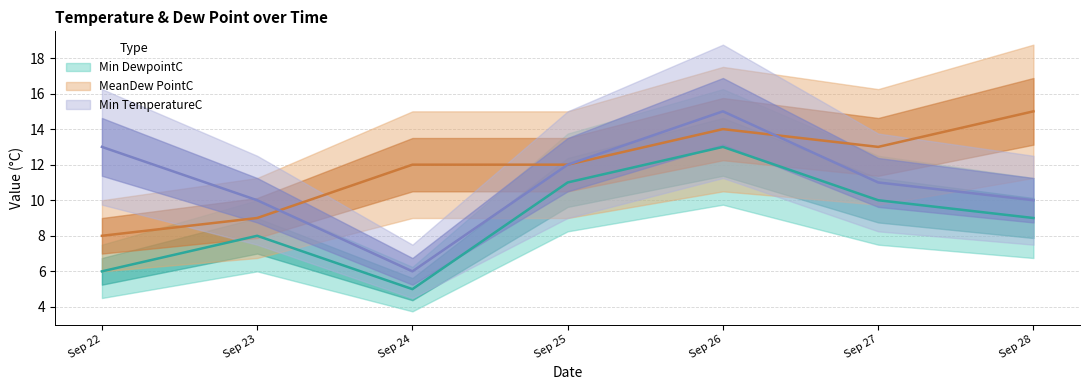

Reading right to left, list all the values displayed in this chart.

Min DewpointC: 9	10	13	11	5	8	6
MeanDew PointC: 15	13	14	12	12	9	8
Min TemperatureC: 10	11	15	12	6	10	13